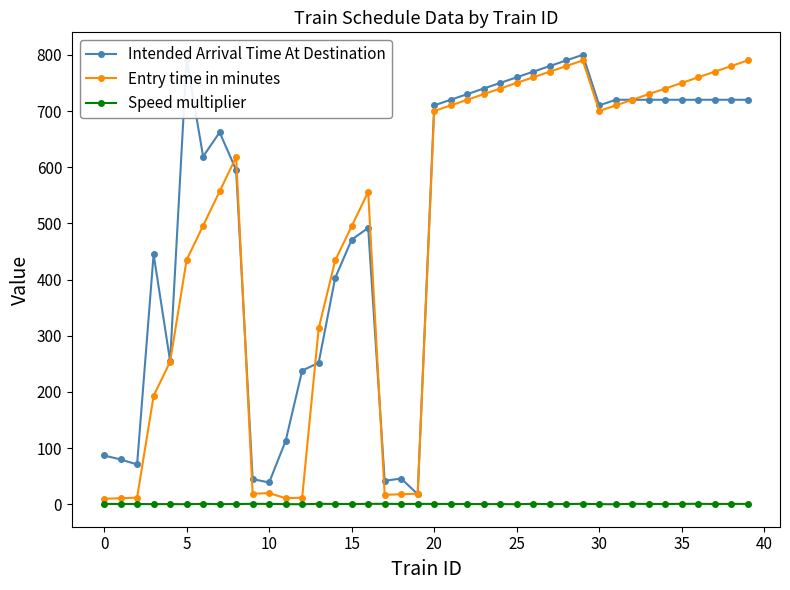

What is the highest value of the Entry time in minutes series?

790.0